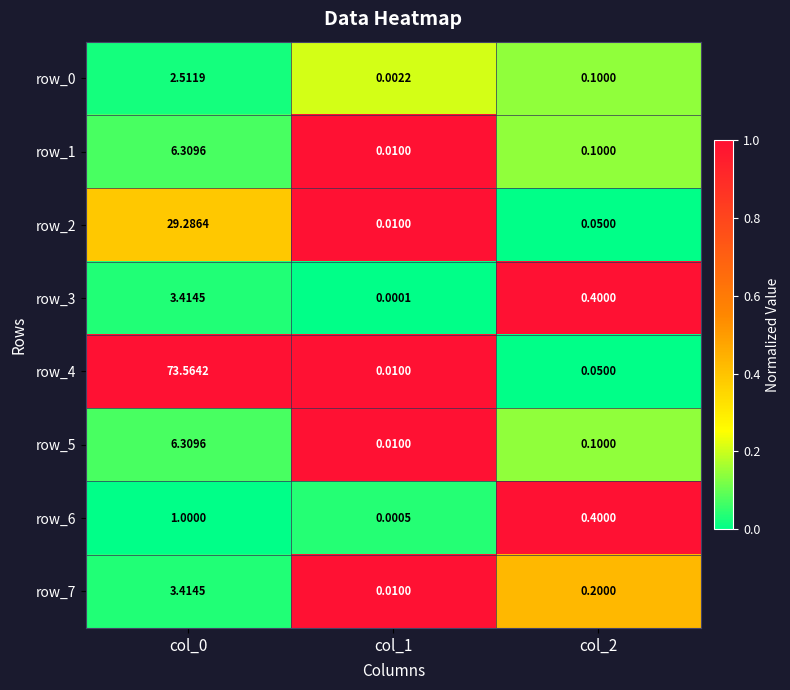

Which category has the highest value in the row_7 series?

col_1